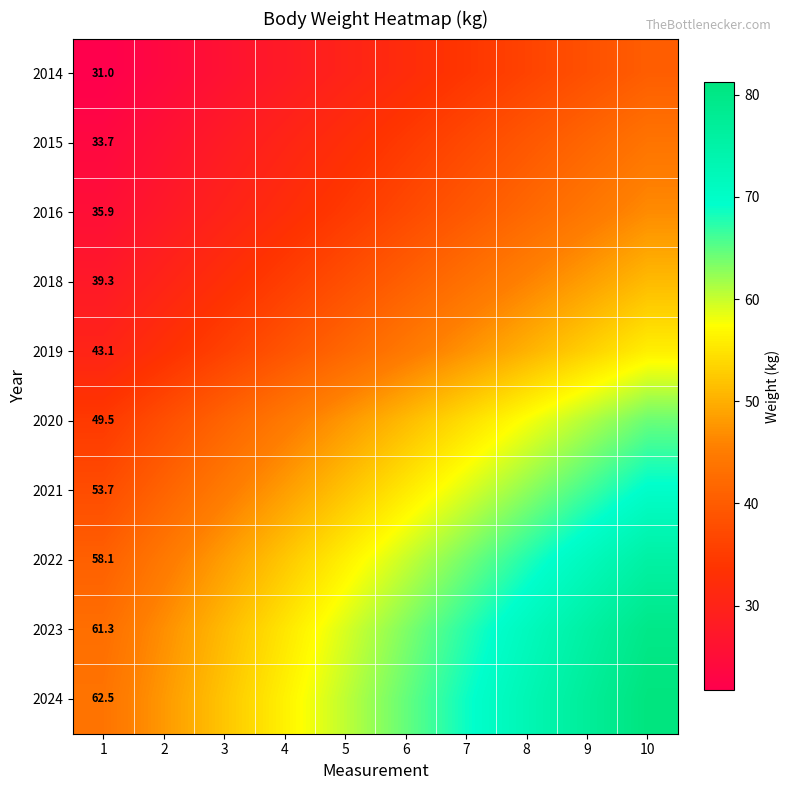

What is the difference between the 2021 values at 7 and 10?

10.7